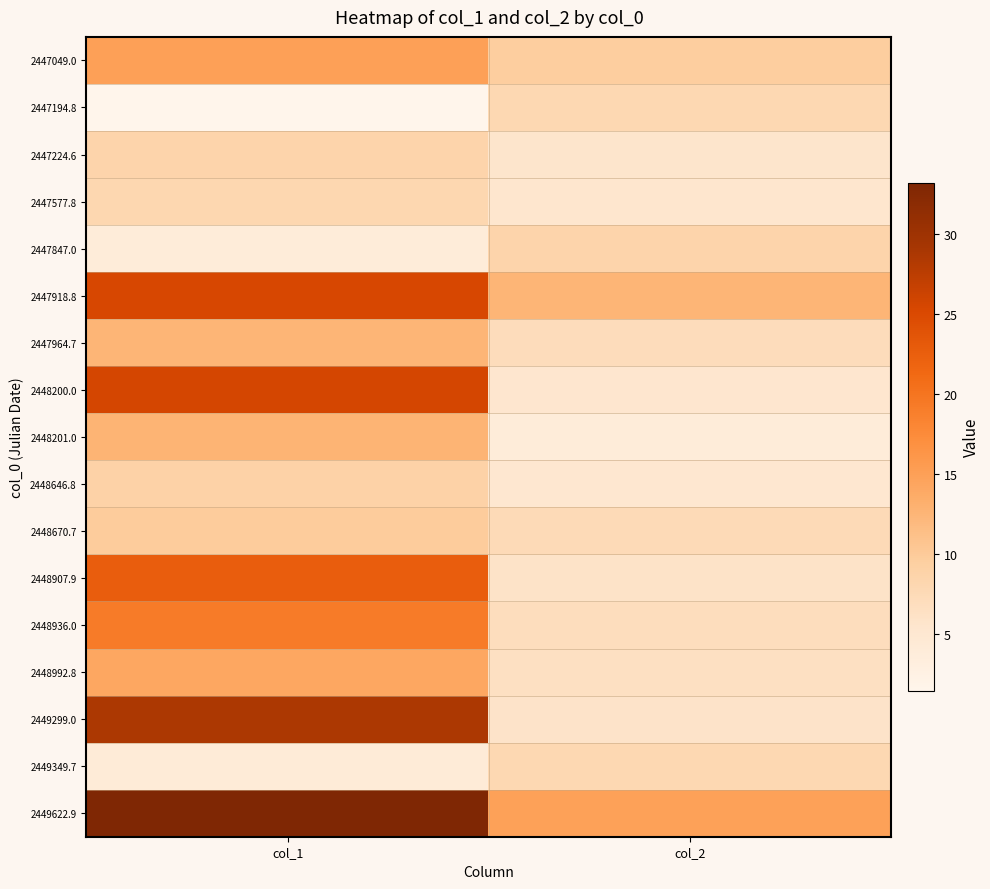

What is the greatest value displayed?

33.2